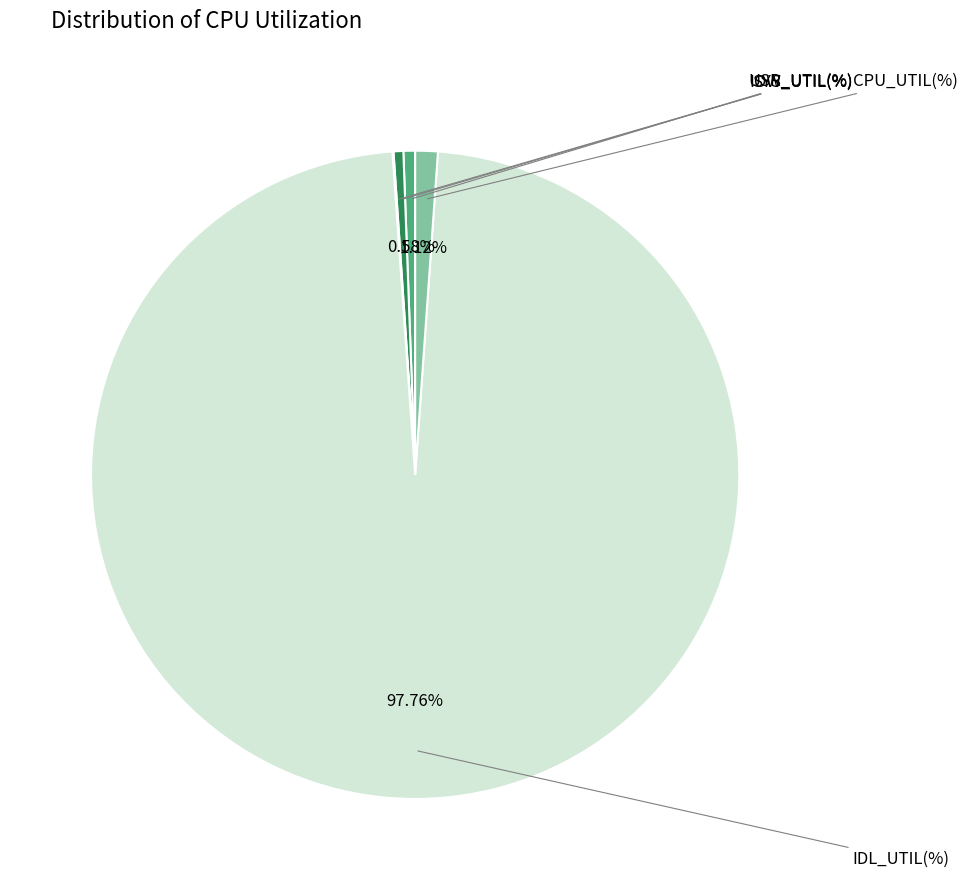

Does any single category account for the majority?

Yes